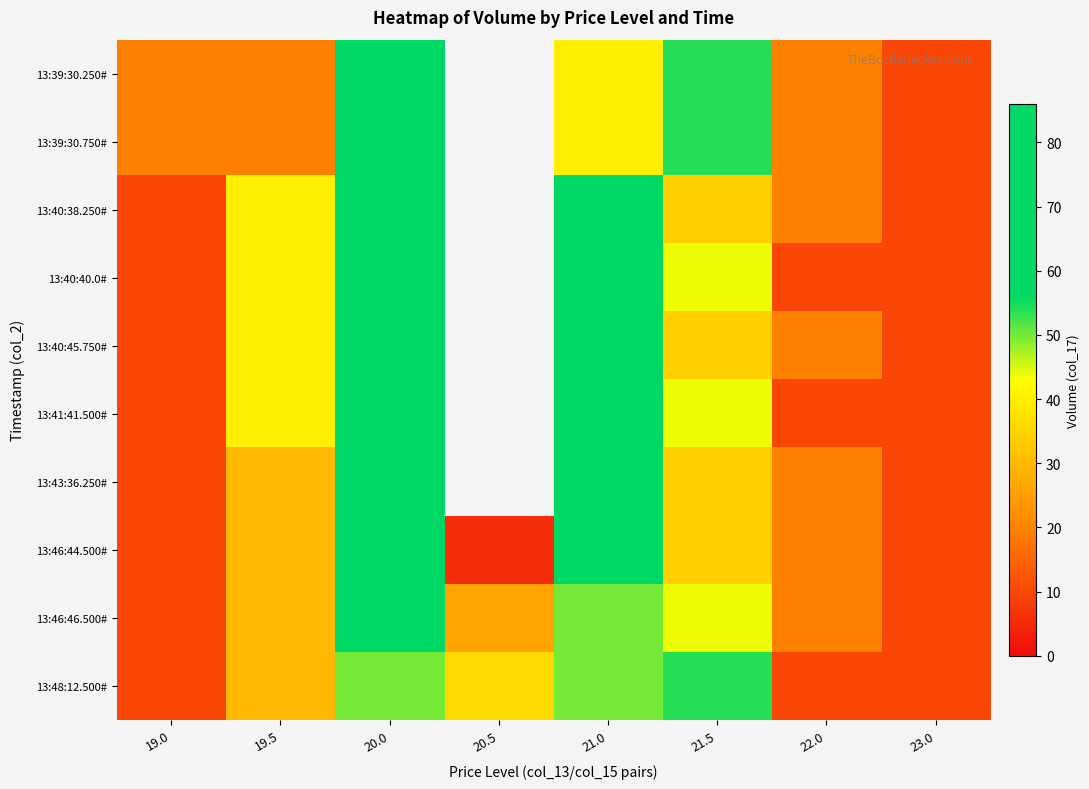

What is the sum of the 13:40:38.250# values at 20.0 and 22.0?

96.0